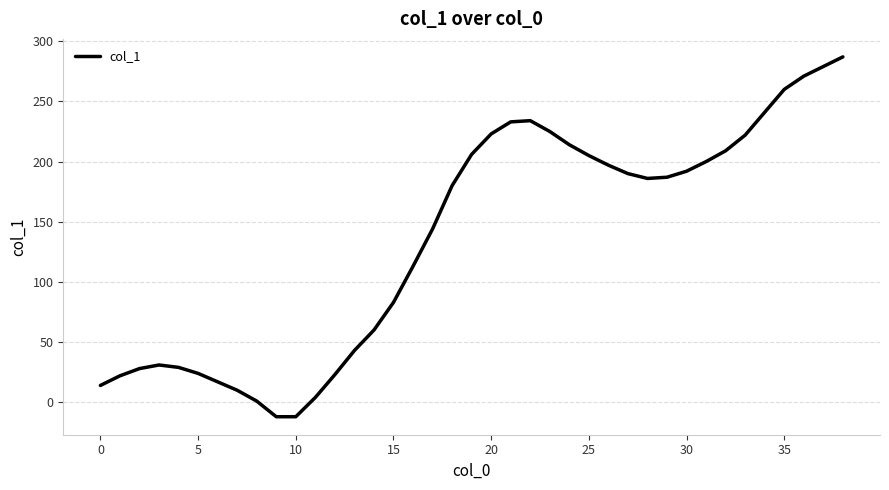

How many distinct data groups are displayed?

1